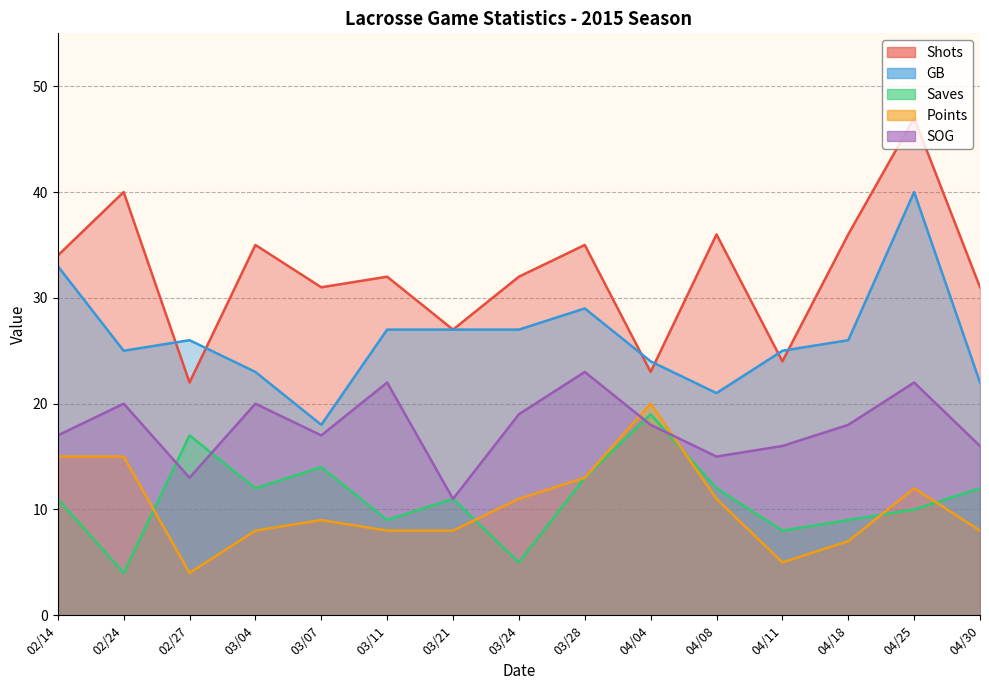

What are all the series names shown in the legend?

Shots, GB, Saves, Points, SOG